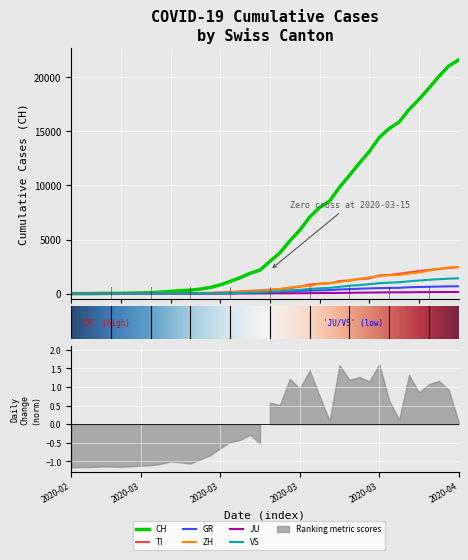

The JU series shows 17 at 2020-03-13. True or false?

True